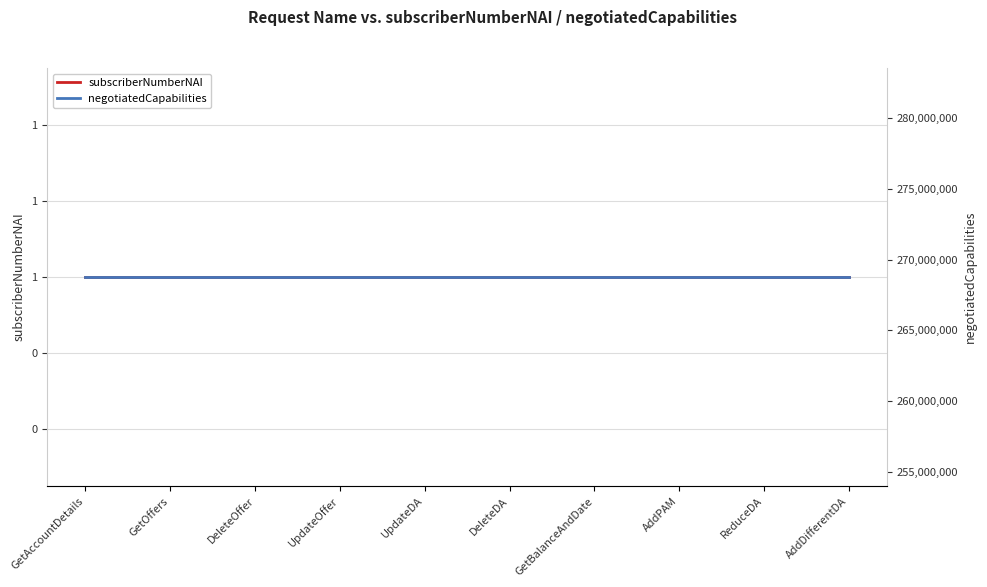

What is the label of the 7th point from the left?

GetBalanceAndDate